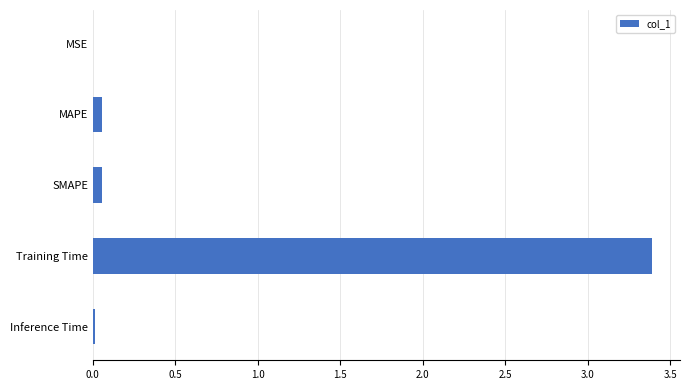

What is the sum of all values?

3.5